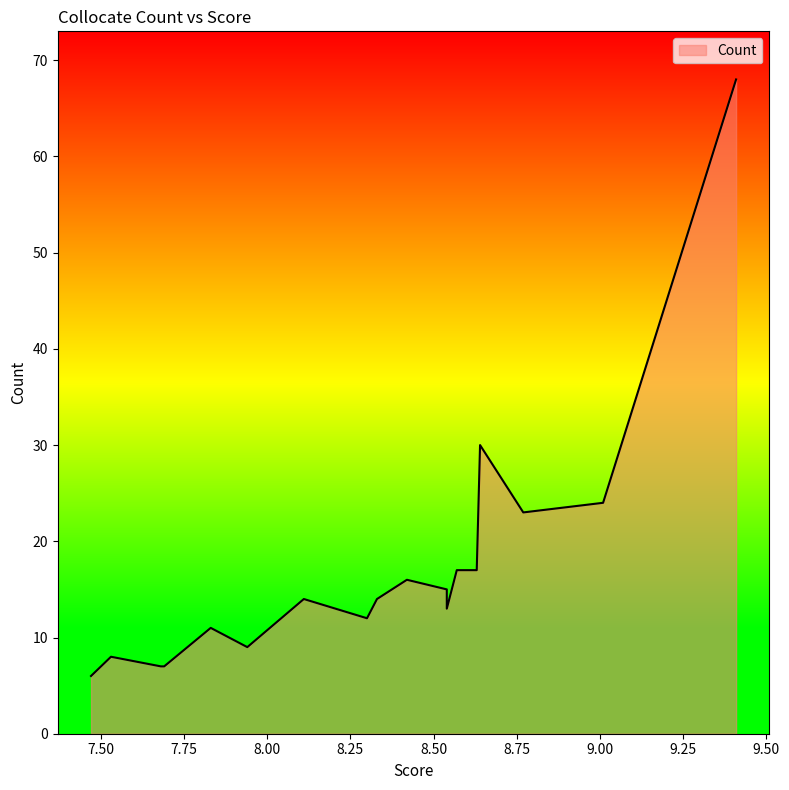

List the labels in order of value, smallest first.

7.47, 7.47, 7.69, 7.68, 7.53, 7.94, 7.83, 8.3, 8.54, 8.33, 8.11, 8.54, 8.42, 8.63, 8.57, 8.77, 9.01, 8.64, 9.41